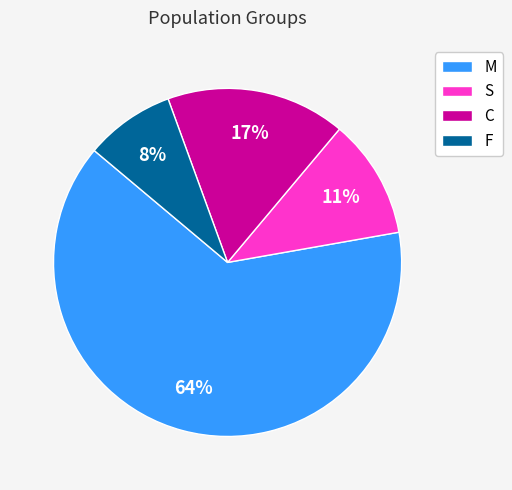

To the nearest percent, what is the difference between the S and F slice percentages?

3%